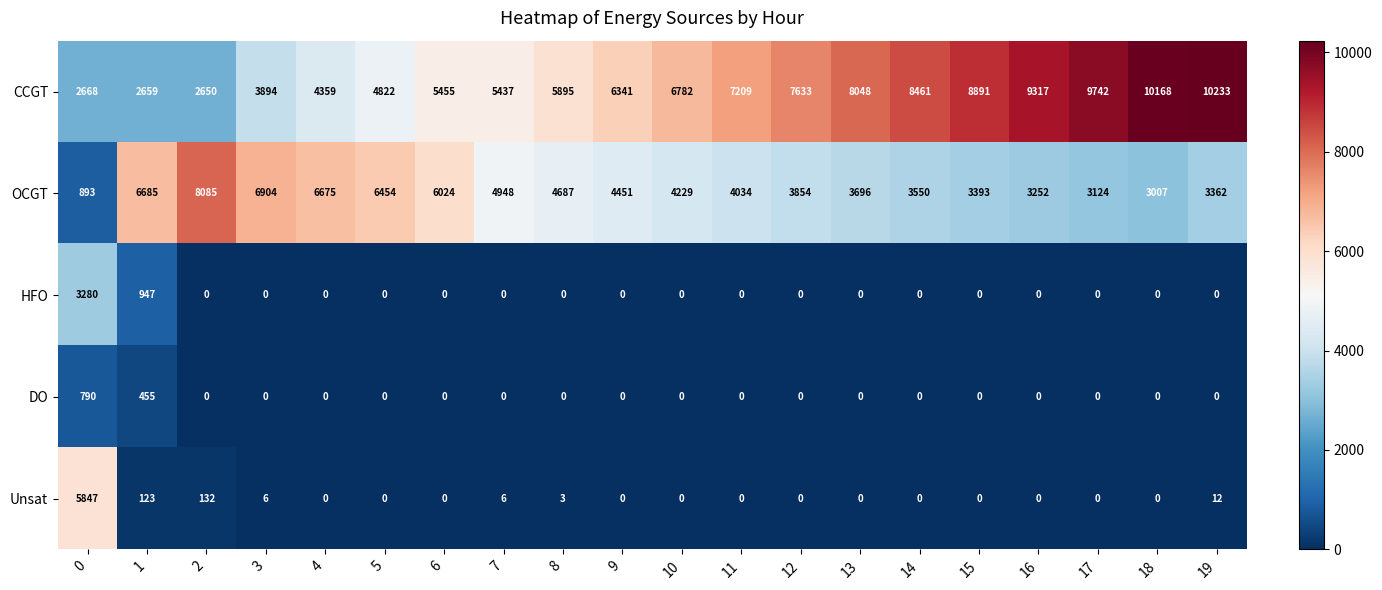

Which label corresponds to the largest value in the chart?

19